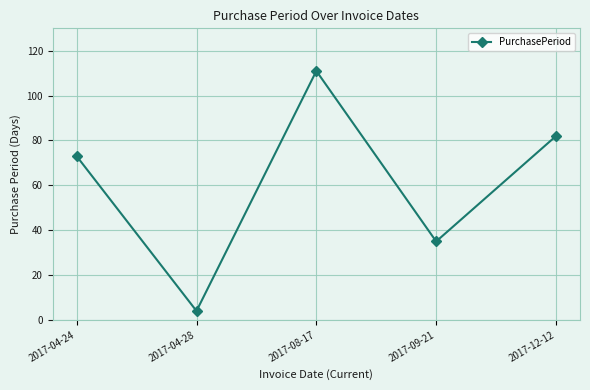

Which category has the lowest value across all series?

2017-04-28